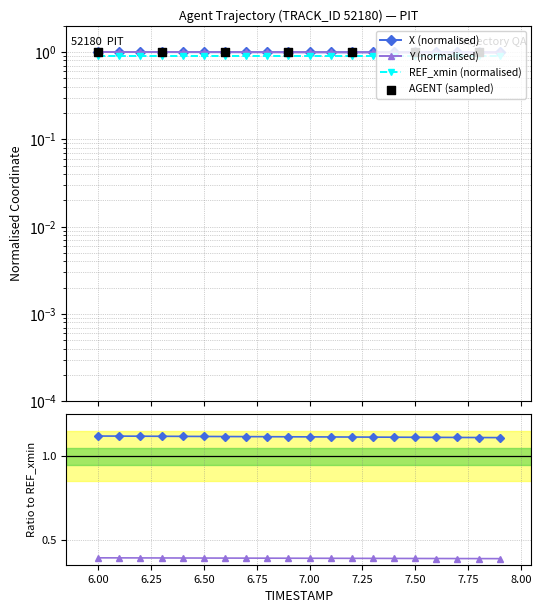

Which series has the largest total across all categories?

X